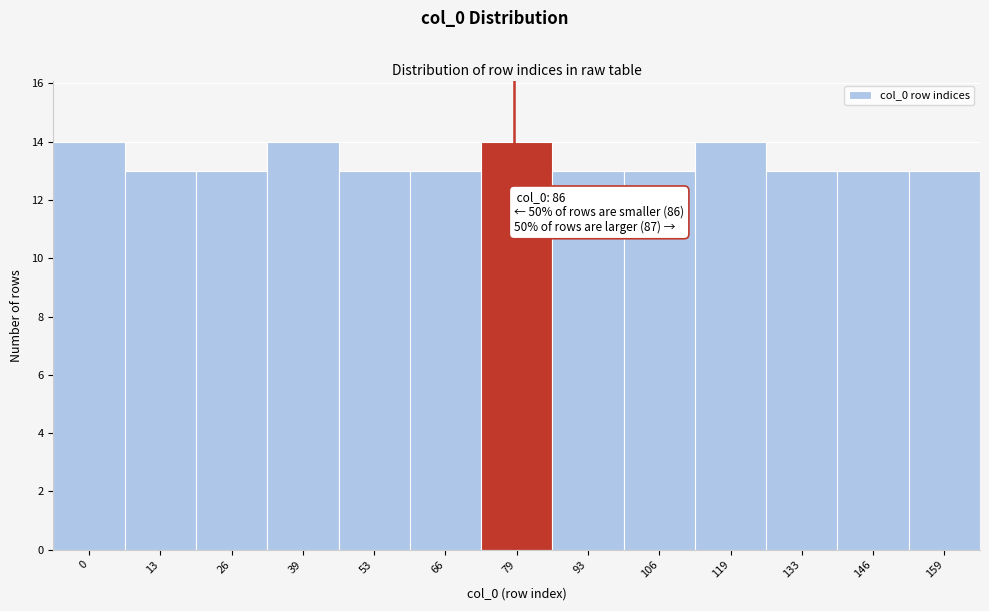

Reading left to right, what are all the values shown in this chart?

0=14	13=13	26=13	39=14	53=13	66=13	79=14	93=13	106=13	119=14	133=13	146=13	159=13